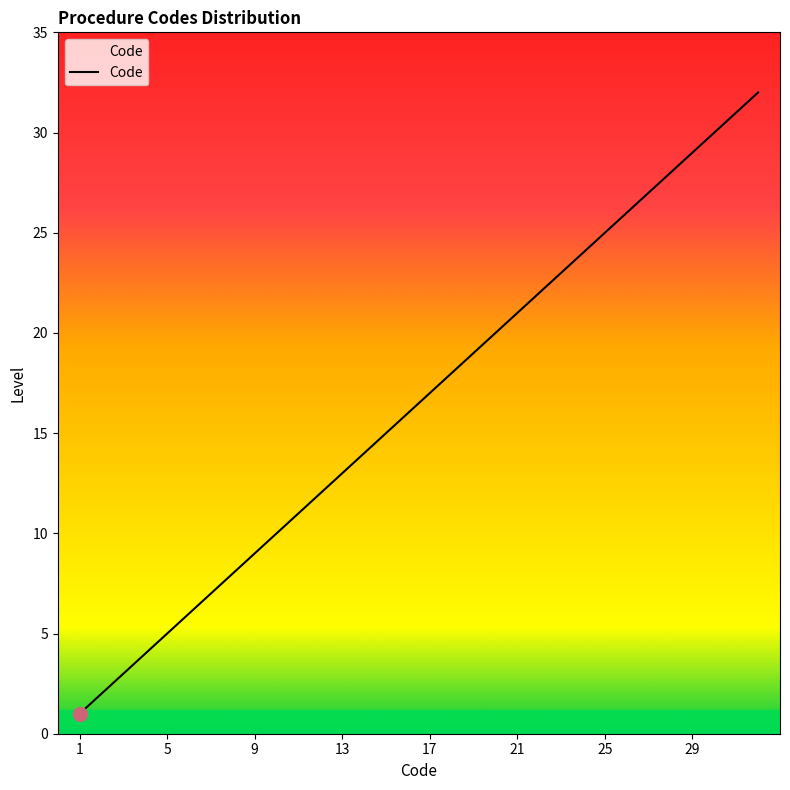

What is the greatest value displayed?

32